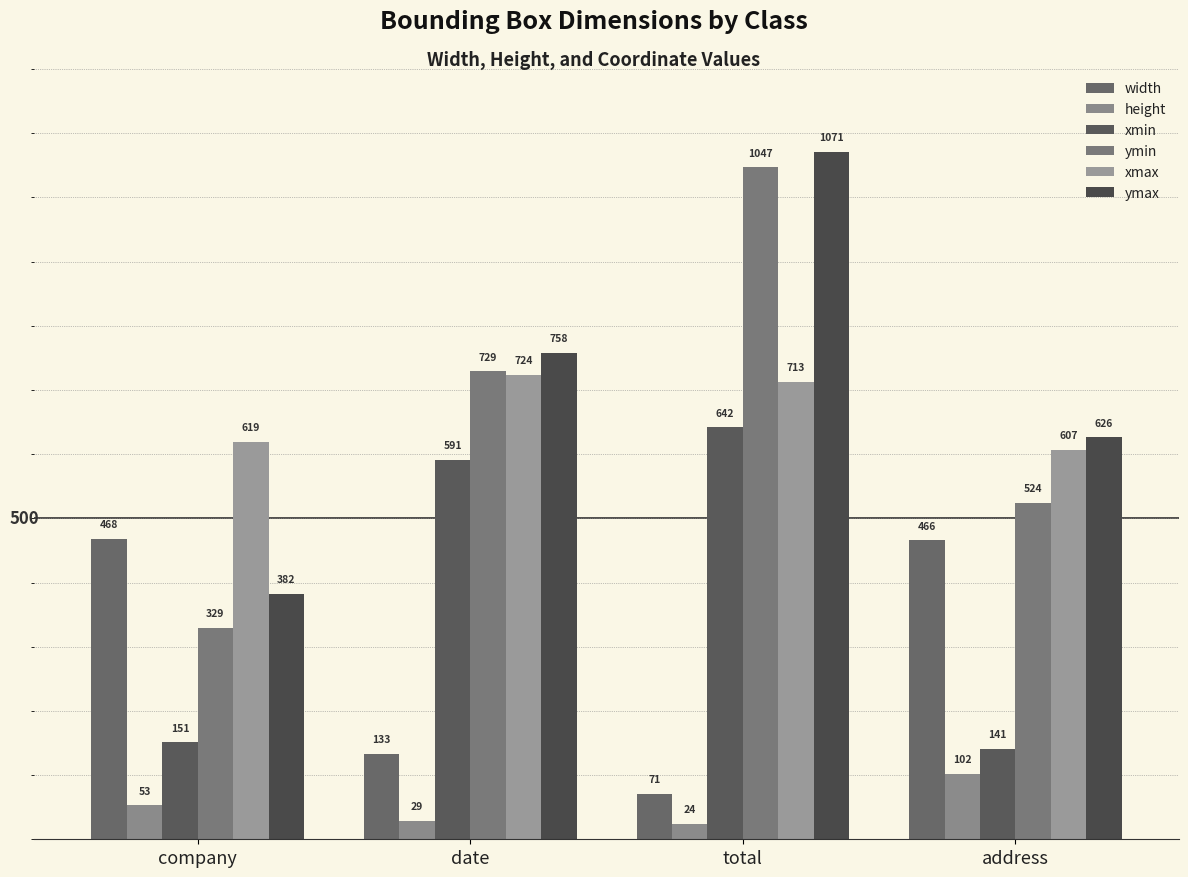

List the labels in order of ymax value, smallest first.

company, address, date, total